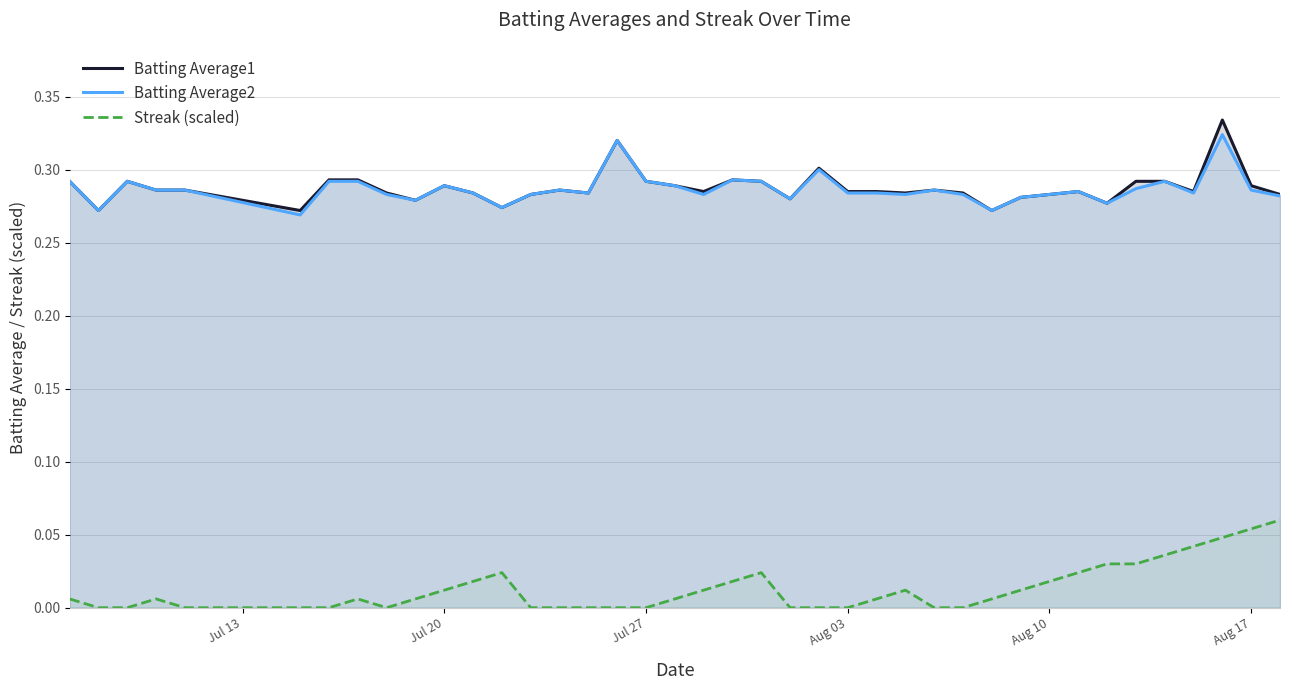

Reading left to right, transcribe all the data shown in this chart.

Batting Average1: 0.3	0.3	0.3	0.3	0.3	0.3	0.3	0.3	0.3	0.3	0.3	0.3	0.3	0.3	0.3	0.3	0.3	0.3	0.3	0.3	0.3	0.3	0.3	0.3	0.3	0.3	0.3	0.3	0.3	0.3	0.3	0.3	0.3	0.3	0.3	0.3	0.3	0.3	0.3	0.3
Batting Average2: 0.3	0.3	0.3	0.3	0.3	0.3	0.3	0.3	0.3	0.3	0.3	0.3	0.3	0.3	0.3	0.3	0.3	0.3	0.3	0.3	0.3	0.3	0.3	0.3	0.3	0.3	0.3	0.3	0.3	0.3	0.3	0.3	0.3	0.3	0.3	0.3	0.3	0.3	0.3	0.3
Streak (scaled): 0.0	0.0	0.0	0.0	0.0	0.0	0.0	0.0	0.0	0.0	0.0	0.0	0.0	0.0	0.0	0.0	0.0	0.0	0.0	0.0	0.0	0.0	0.0	0.0	0.0	0.0	0.0	0.0	0.0	0.0	0.0	0.0	0.0	0.0	0.0	0.0	0.0	0.0	0.1	0.1